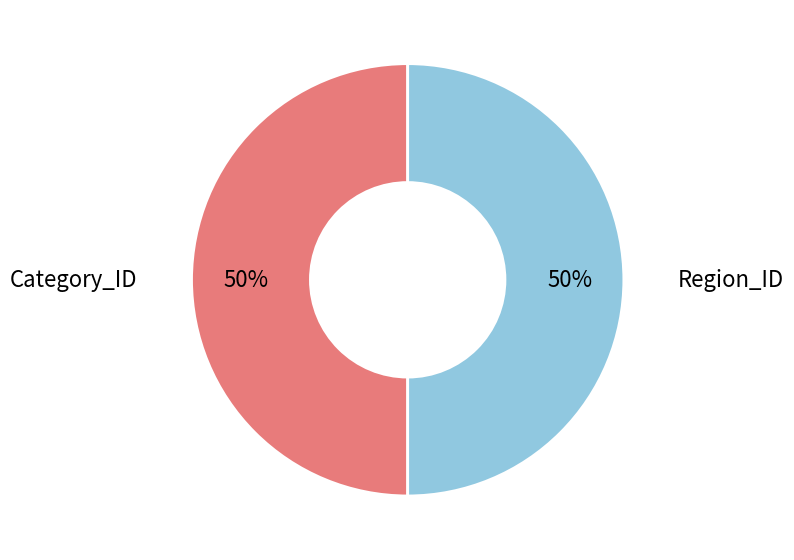

To the nearest percent, what is the average slice percentage?

50%